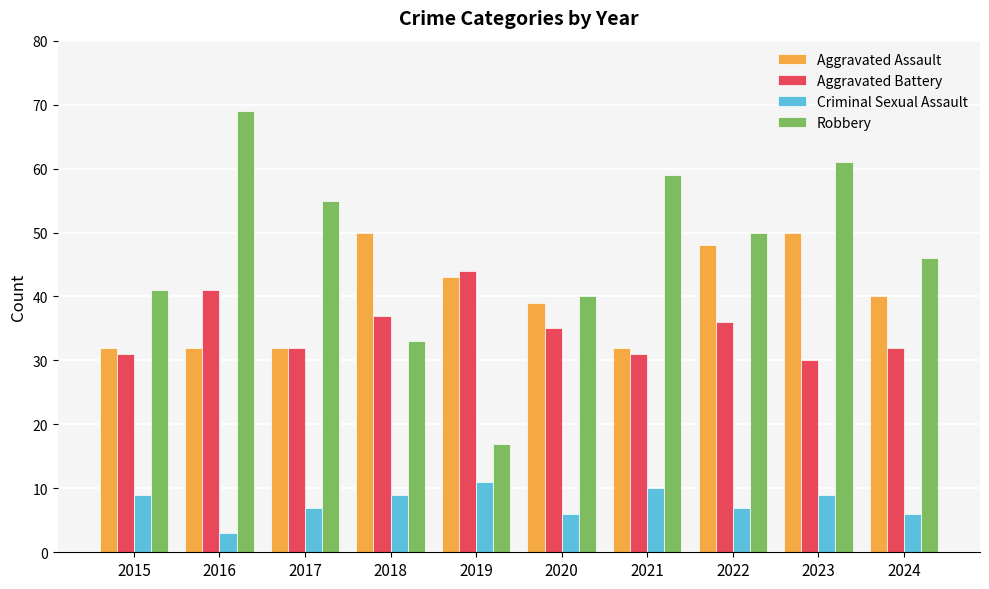

How many bars are there in total?

40